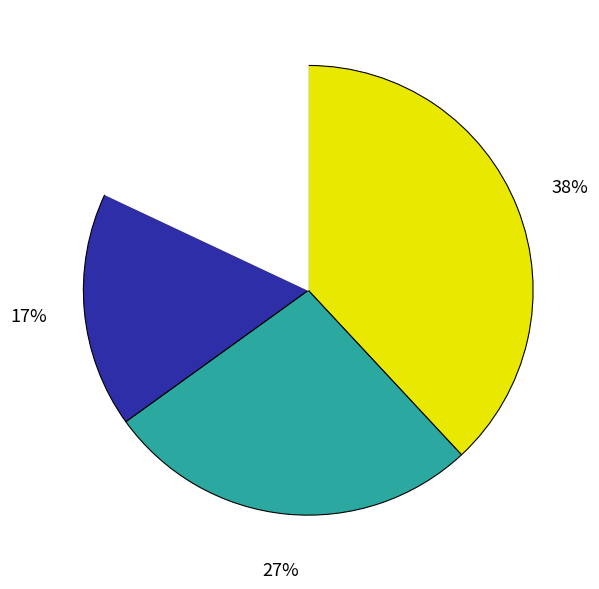

Is there a majority slice in this chart?

No